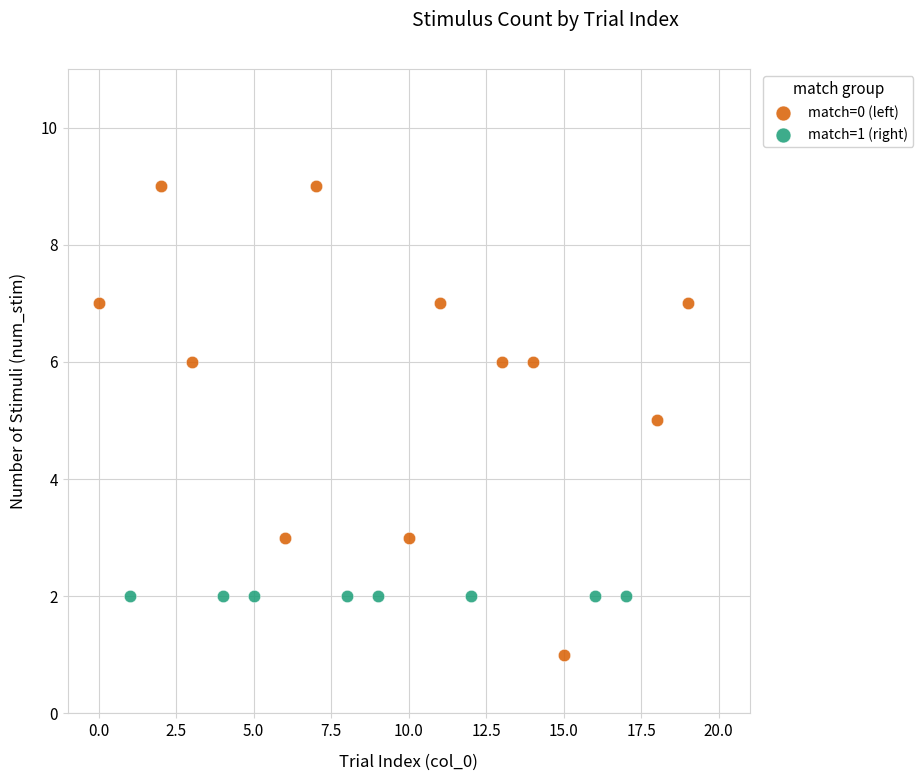

Which series reaches the maximum Y coordinate?

match=0 (left)